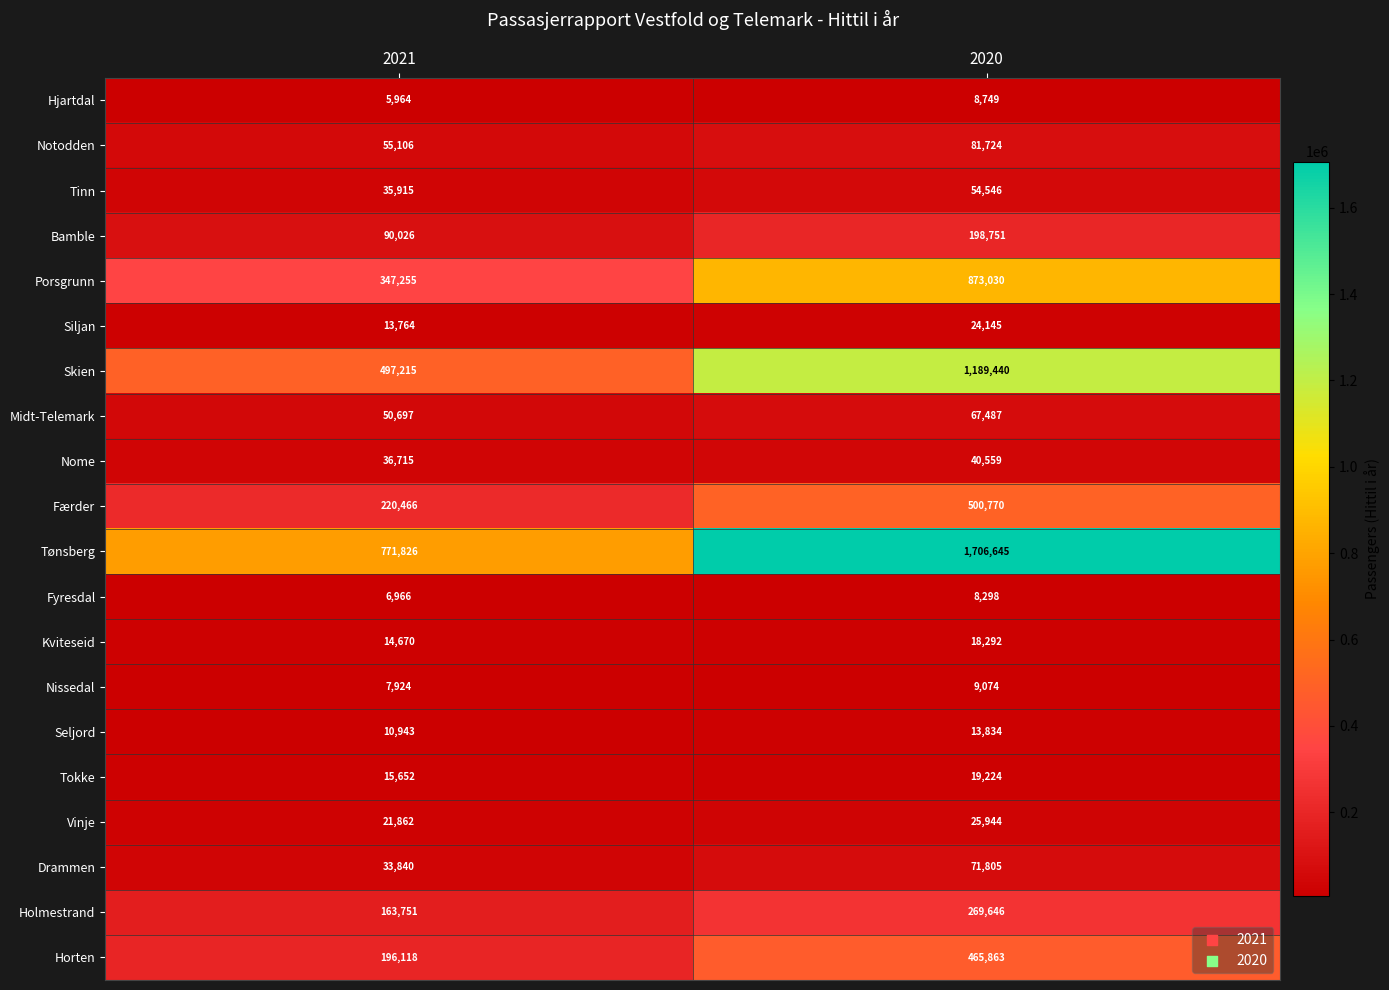

Which series has the largest range (max minus min)?

Tønsberg